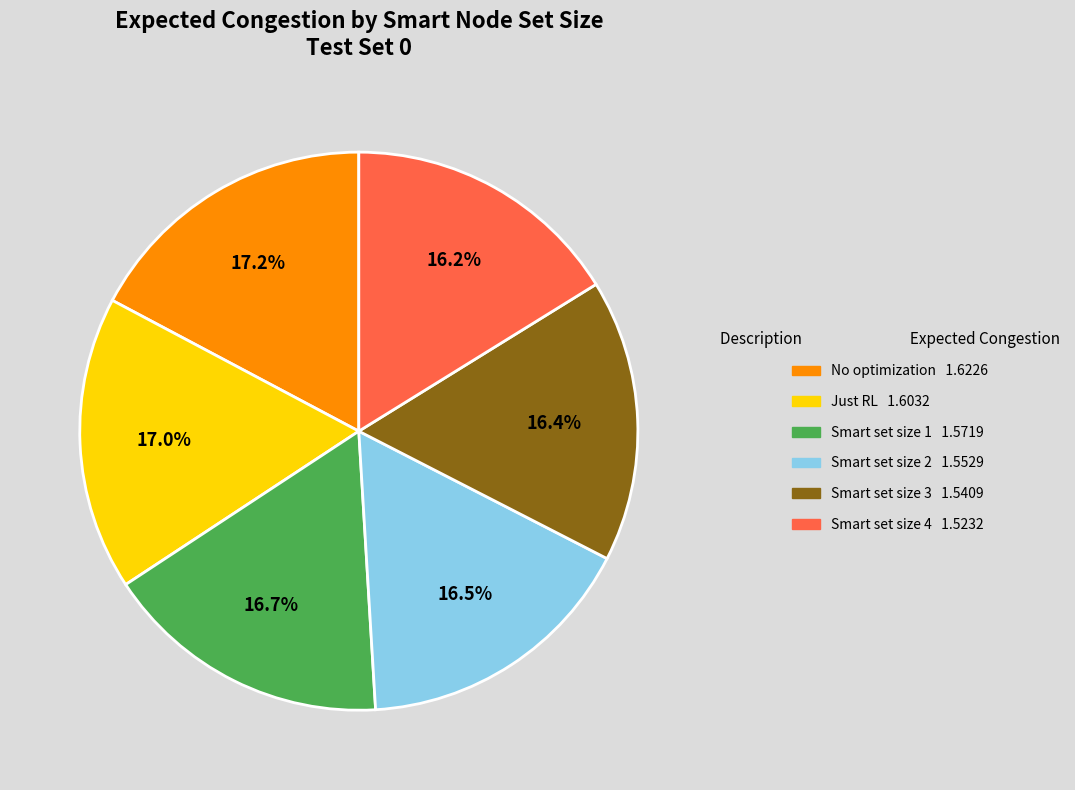

What percentage is the No optimization slice, to the nearest percent?

17%